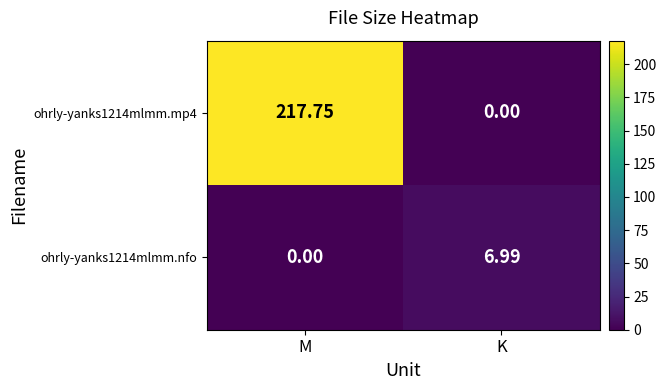

Rank the series at M from lowest to highest value.

ohrly-yanks1214mlmm.nfo, ohrly-yanks1214mlmm.mp4